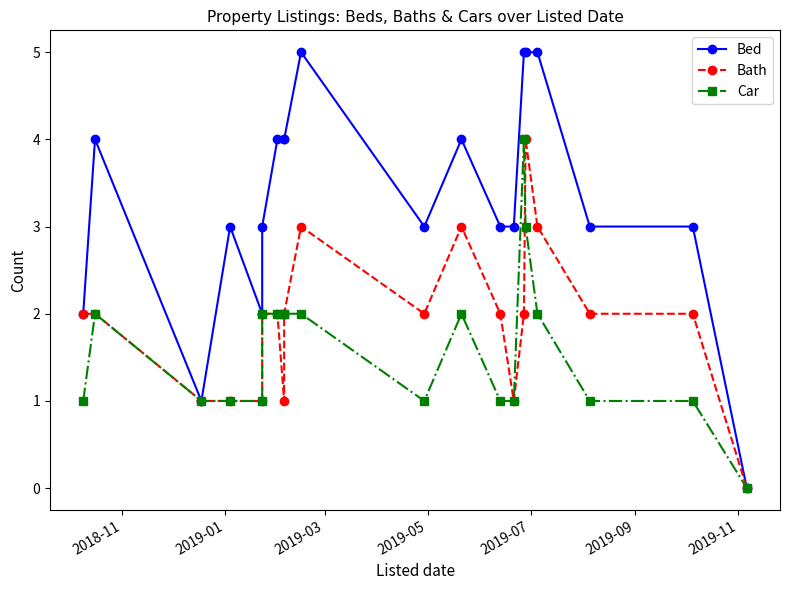

How many Car values are between 1 and 2?

17